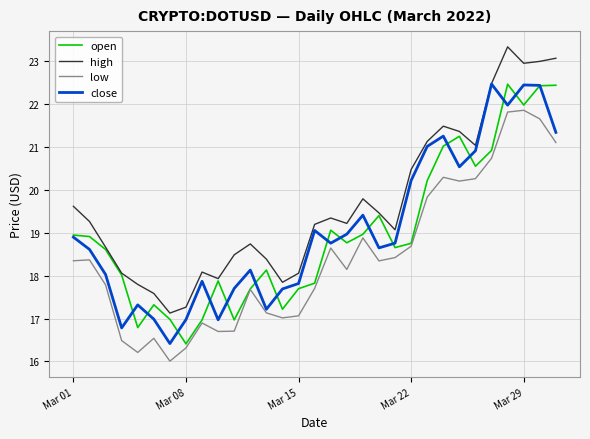

What is the maximum value shown in the chart?

23.3